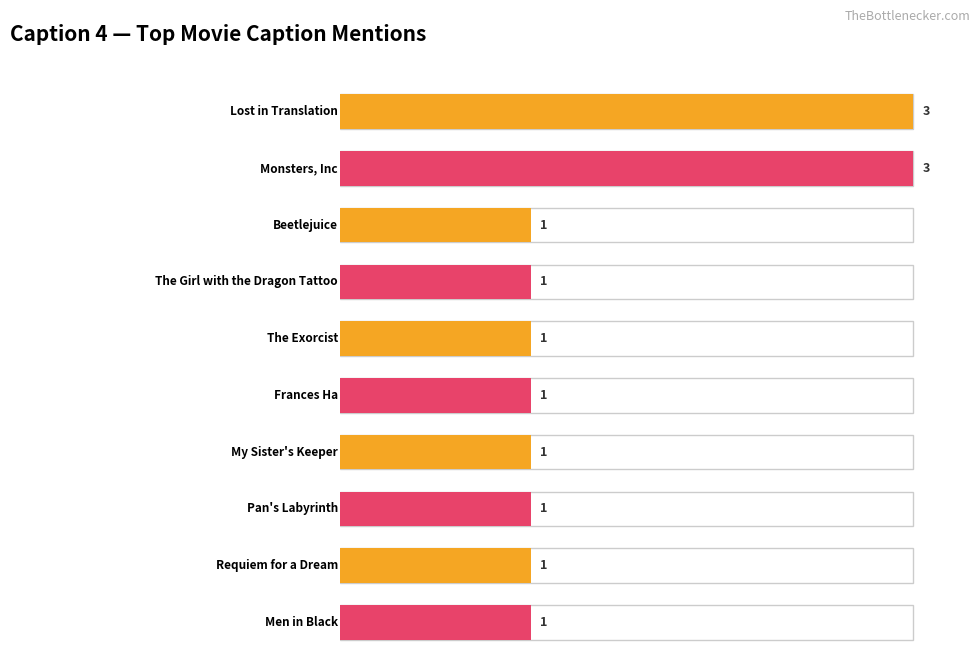

Does the chart contain stacked bars?

No